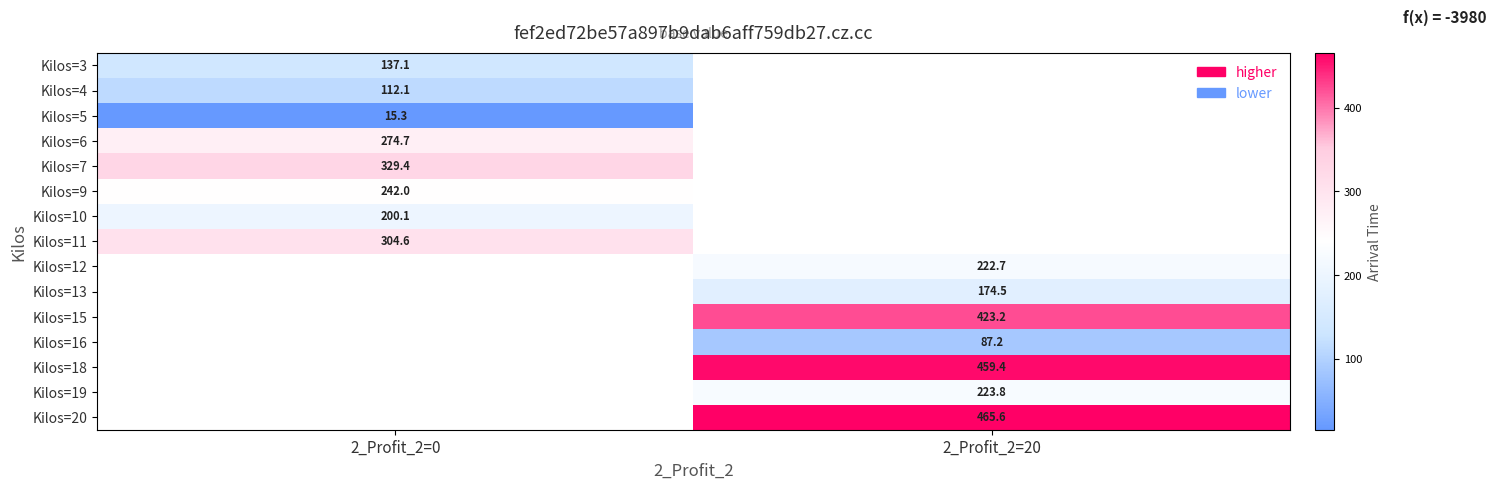

Is it true that Kilos=18 equals 459.4 at 2_Profit_2=20?

True